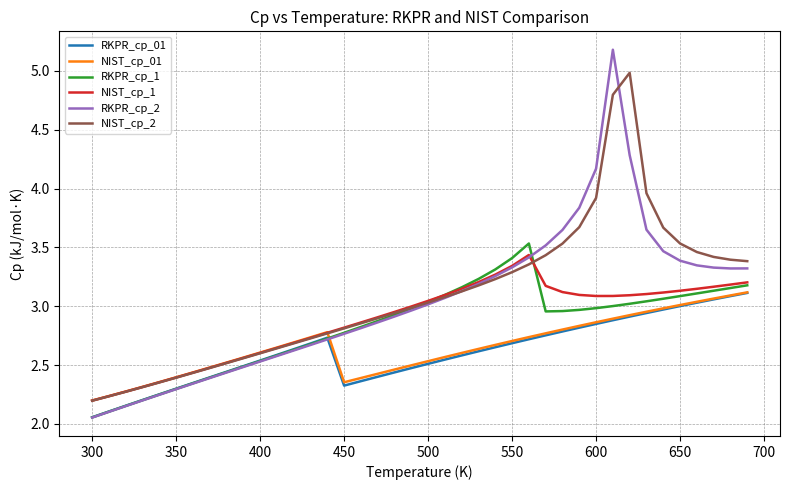

What is the maximum value shown in the chart?

5.2